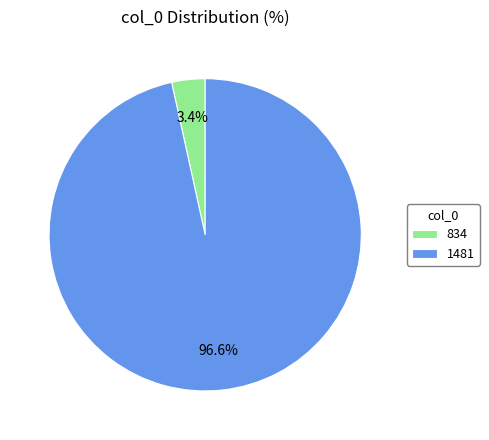

Which category has the biggest portion of the pie?

1481